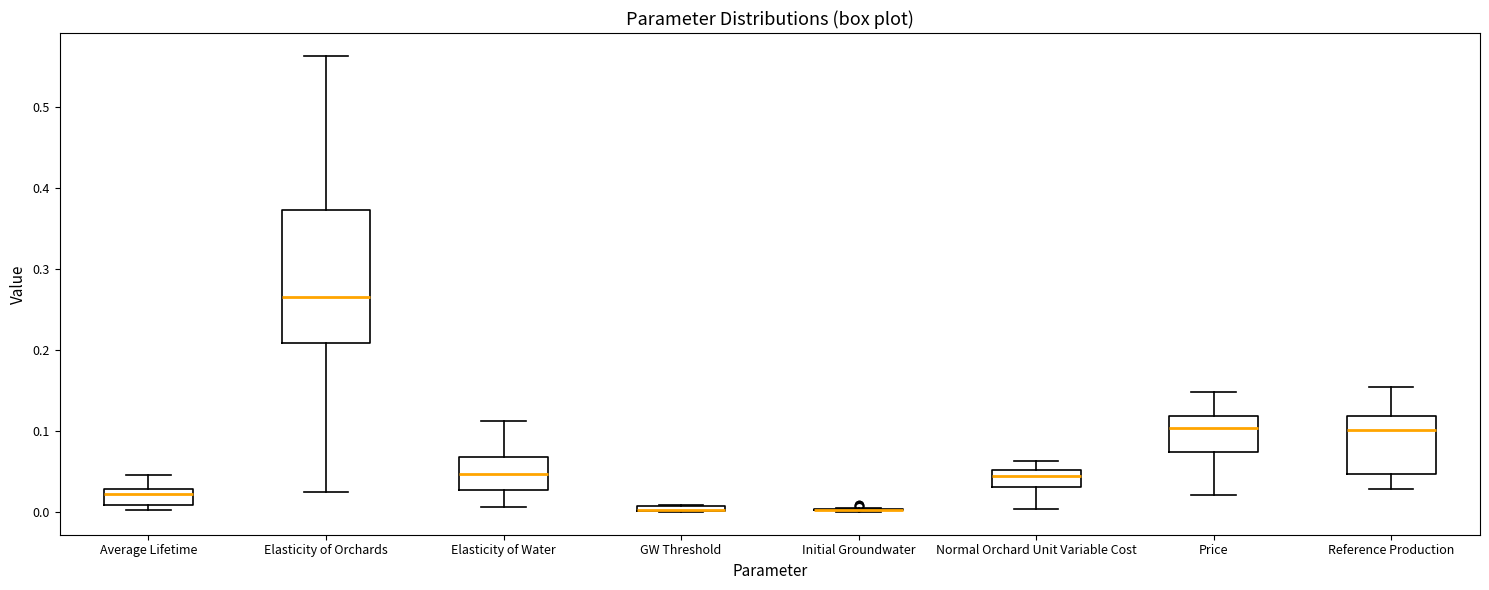

Where does the lower whisker of the box for Reference Production end on the y-axis? The values are not printed on the chart, so give them approximately, as read against the axis.

0.03